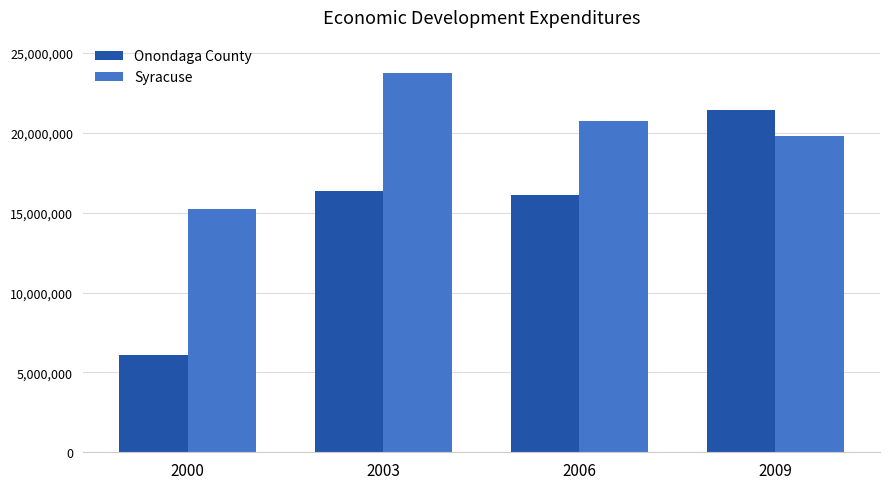

The Syracuse series shows 23747338 at 2003. True or false?

True